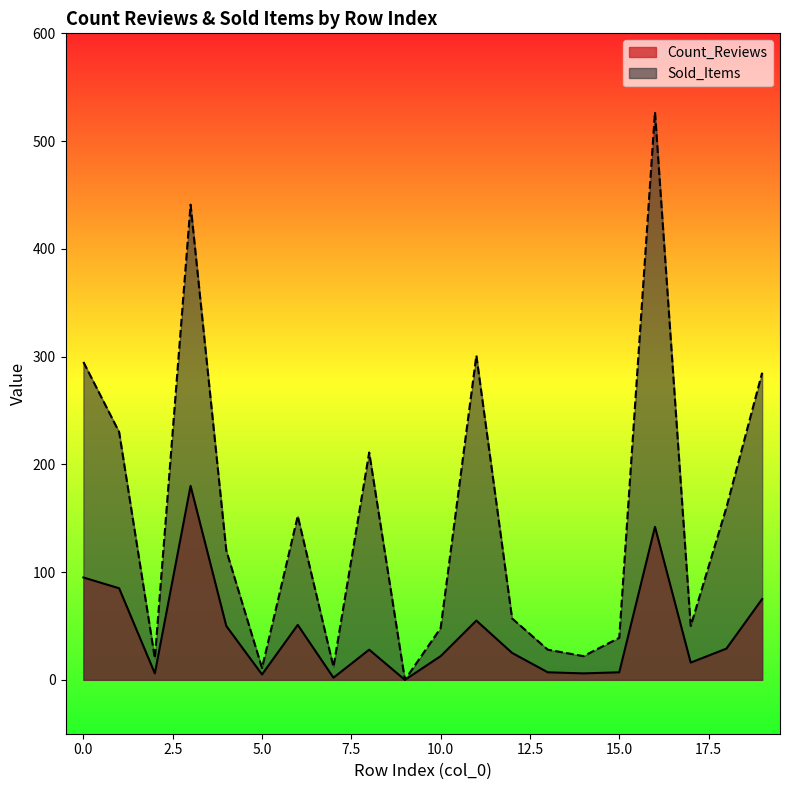

In Sold_Items, how many points are lower than both neighbors (excluding endpoints)?

6